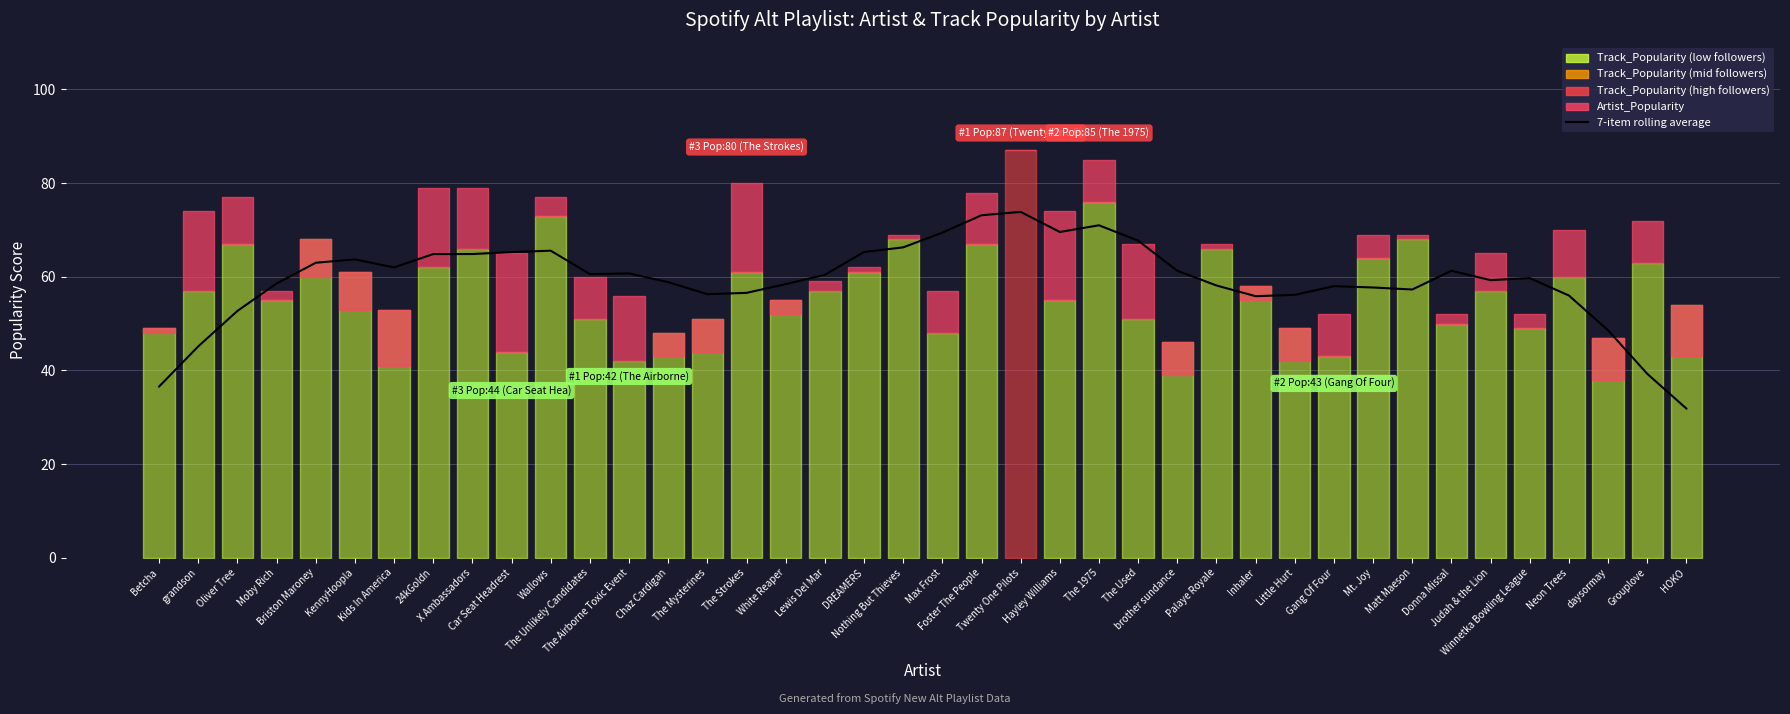

Reading left to right, what are all the values shown in this chart?

Betcha=36.6	grandson=45.1	Oliver Tree=52.7	Moby Rich=58.6	Briston Maroney=63.0	KennyHoopla=63.7	Kids In America=62.0	24kGoldn=64.9	X Ambassadors=64.9	Car Seat Headrest=65.3	Wallows=65.6	The Unlikely Candidates=60.6	The Airborne Toxic Event=60.7	Chaz Cardigan=58.9	The Mysterines=56.3	The Strokes=56.6	White Reaper=58.4	Lewis Del Mar=60.4	DREAMERS=65.3	Nothing But Thieves=66.3	Max Frost=69.4	Foster The People=73.1	Twenty One Pilots=73.9	Hayley Williams=69.6	The 1975=71.0	The Used=67.7	brother sundance=61.3	Palaye Royale=58.1	Inhaler=55.9	Little Hurt=56.1	Gang Of Four=58.0	Mt. Joy=57.7	Matt Maeson=57.3	Donna Missal=61.3	Judah & the Lion=59.3	Winnetka Bowling League=59.7	Neon Trees=56.0	daysormay=48.6	Grouplove=39.3	HOKO=31.9